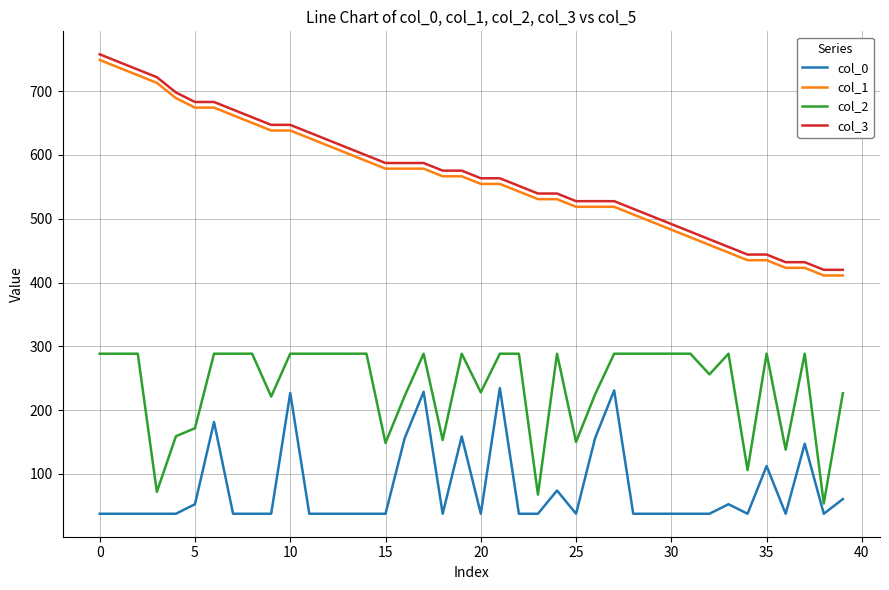

True or false: col_1 and col_0 cross at least once.

False